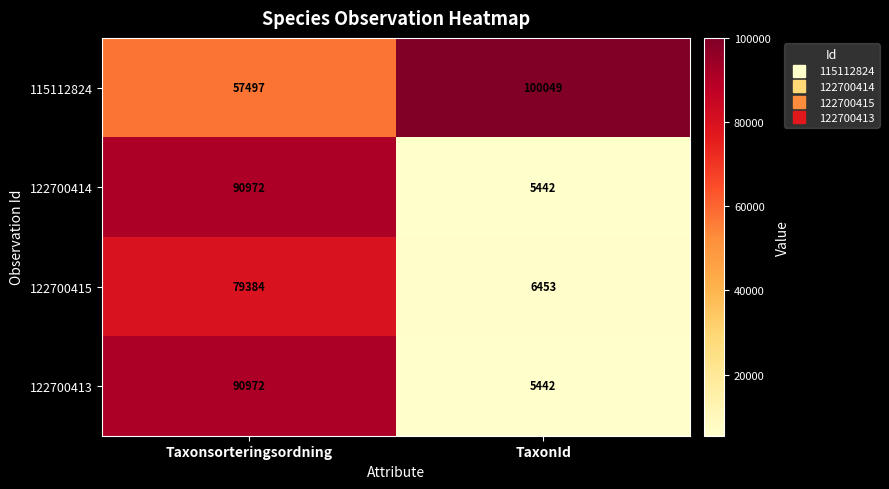

What is the sum of all 122700413 values?

96414